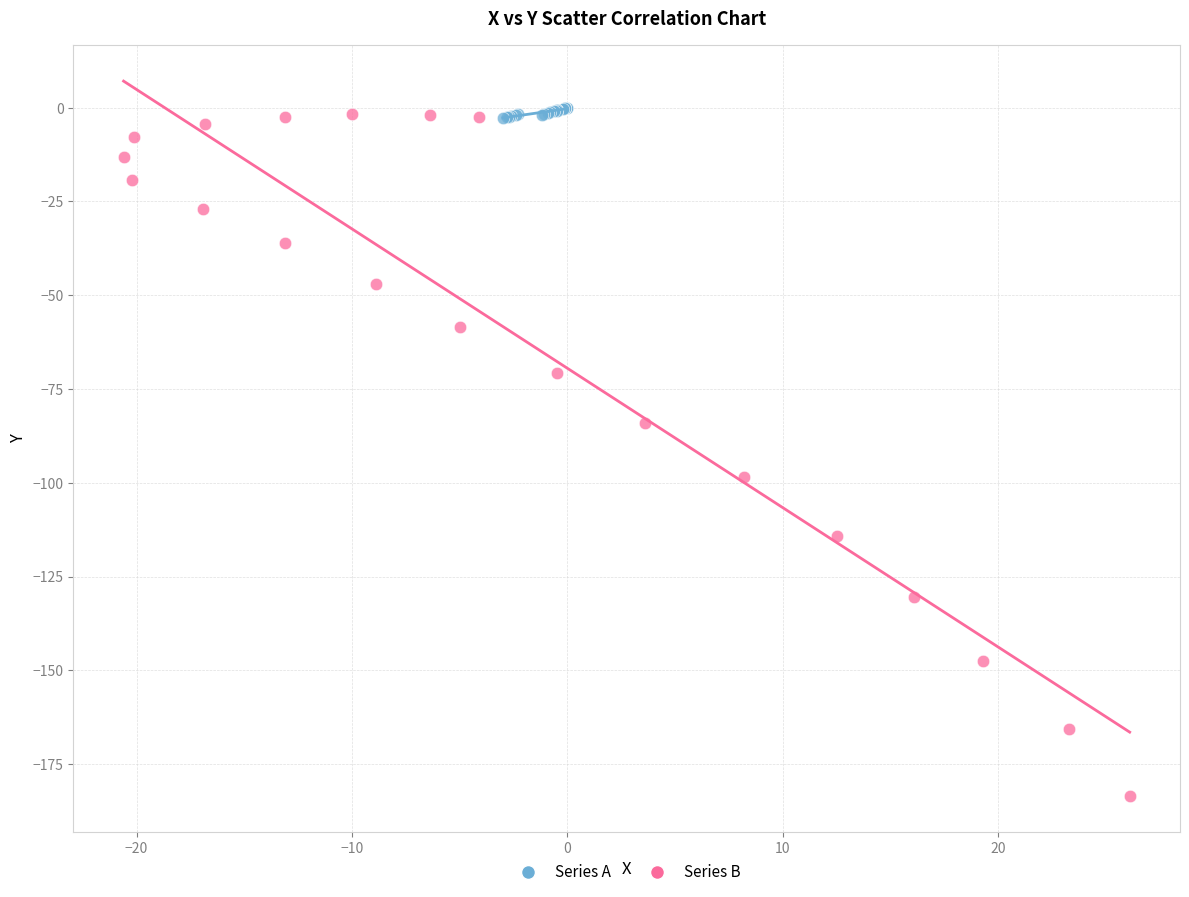

Which series contains the lowest Y value?

Series B